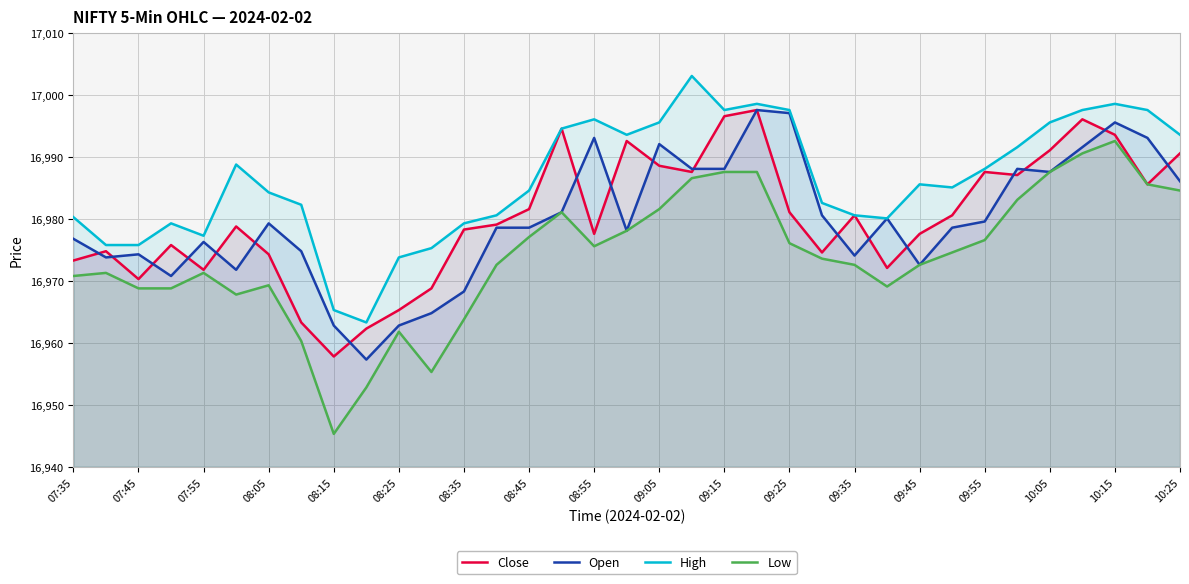

True or false: Open has more than 2 points higher than both neighbors.

True